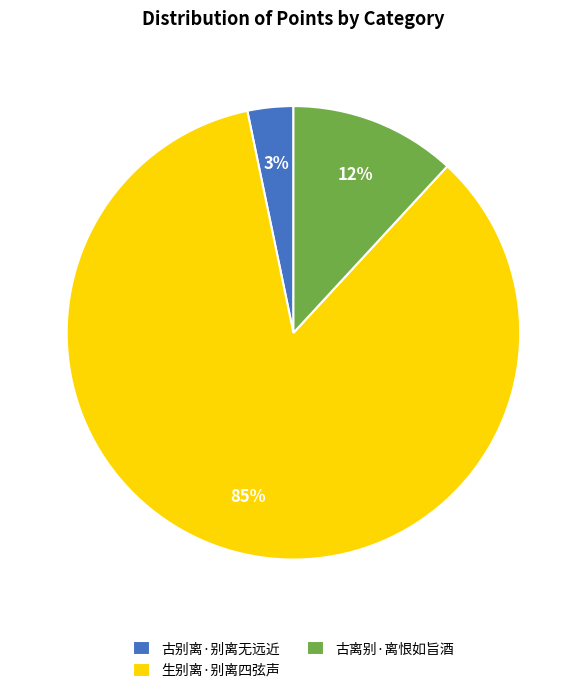

What percentage is the 生别离·别离四弦声 slice, to the nearest percent?

85%